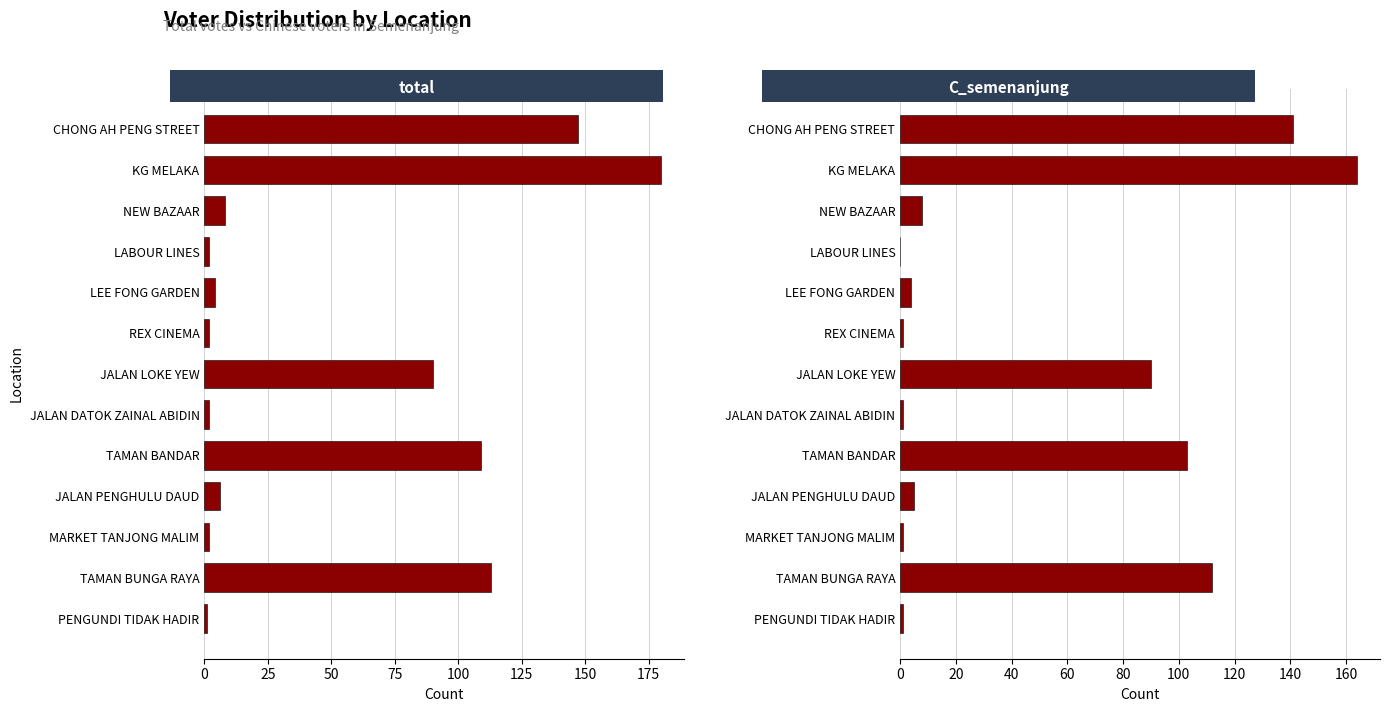

At JALAN LOKE YEW, list the series in order from largest to smallest.

total, C_semenanjung